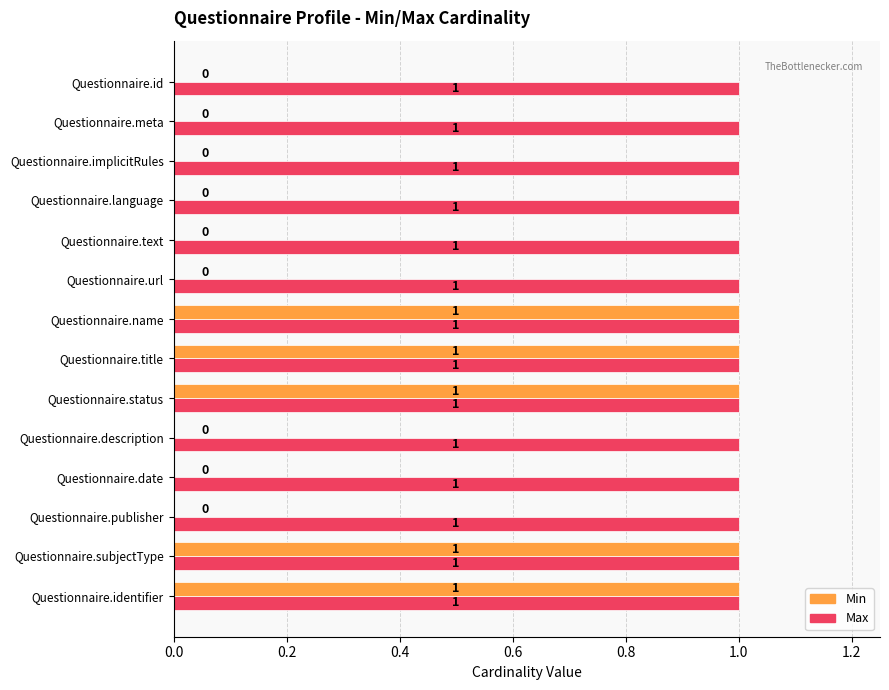

Count the number of categories in the chart.

14